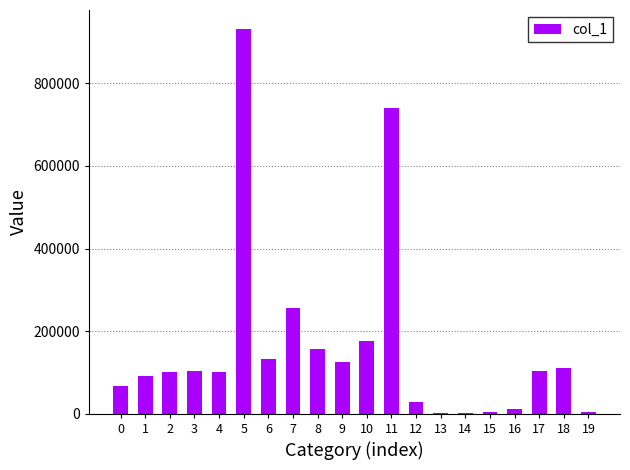

What is the sum of all values?

3246432